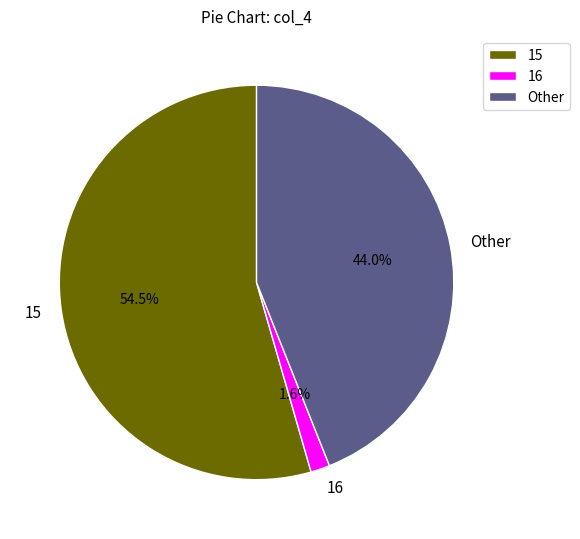

What is the largest slice in the pie chart?

15